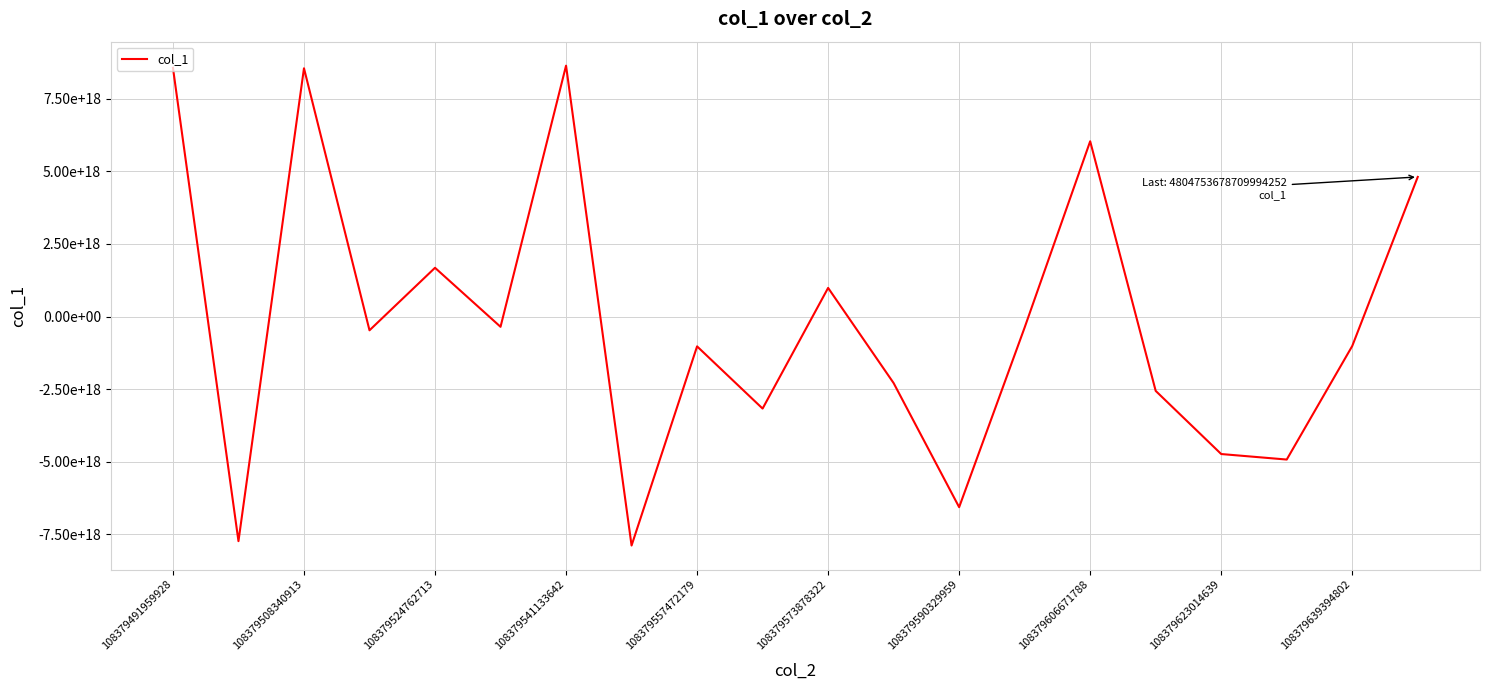

Is this an area chart (filled region under the line)?

No